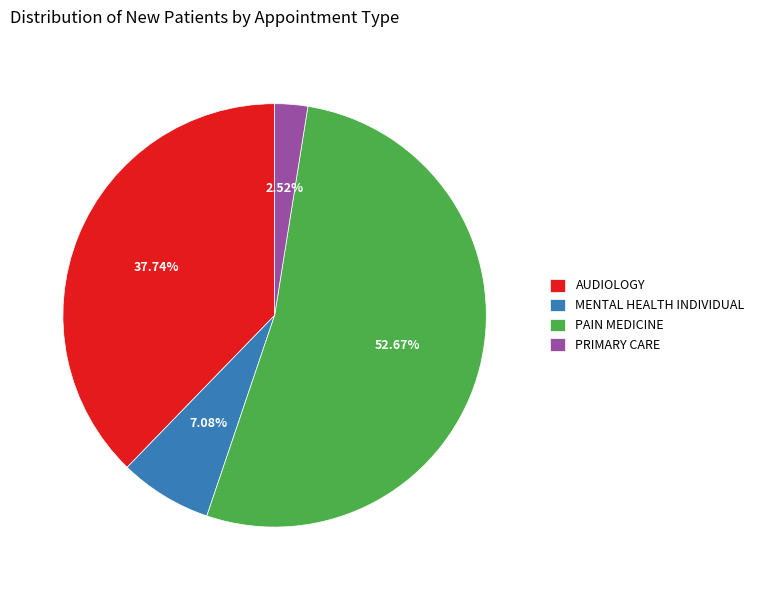

What percentage is the PAIN MEDICINE slice, to the nearest percent?

53%